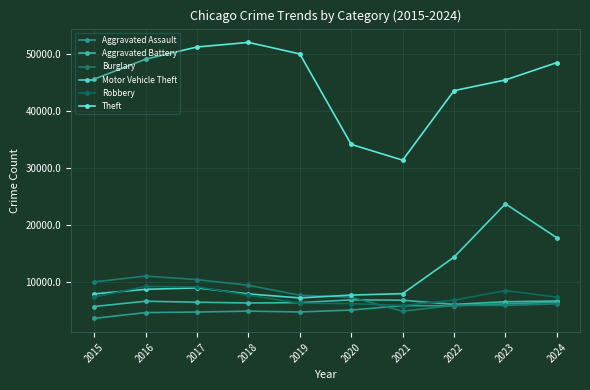

After their last crossing, which series has the higher values: Burglary or Robbery?

Robbery